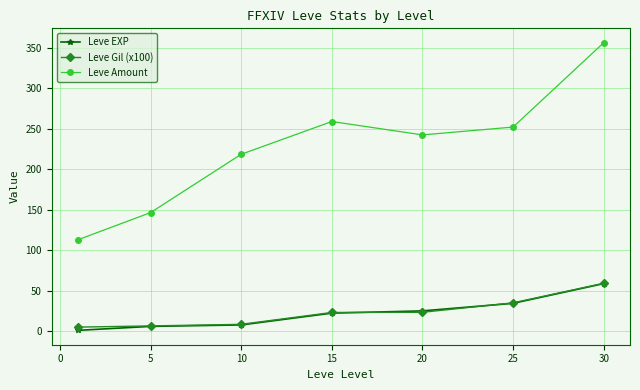

Which series has the largest total across all categories?

Leve Amount